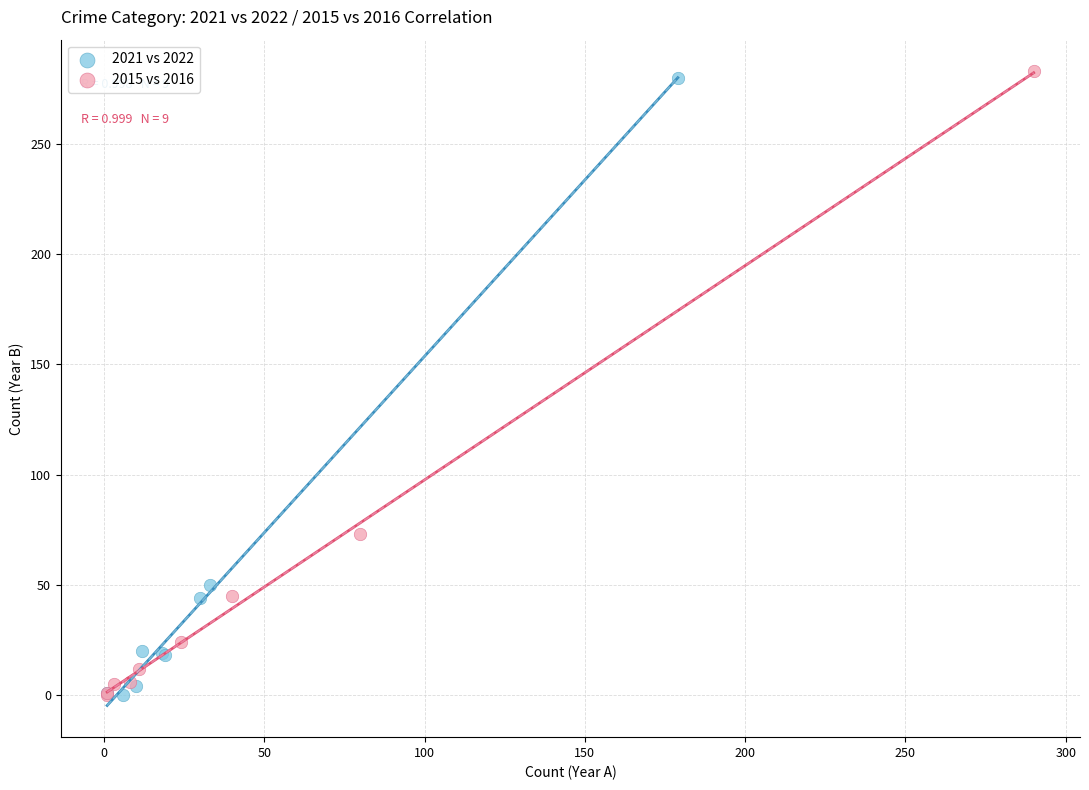

Which series has the widest spread of Y values?

2015 vs 2016